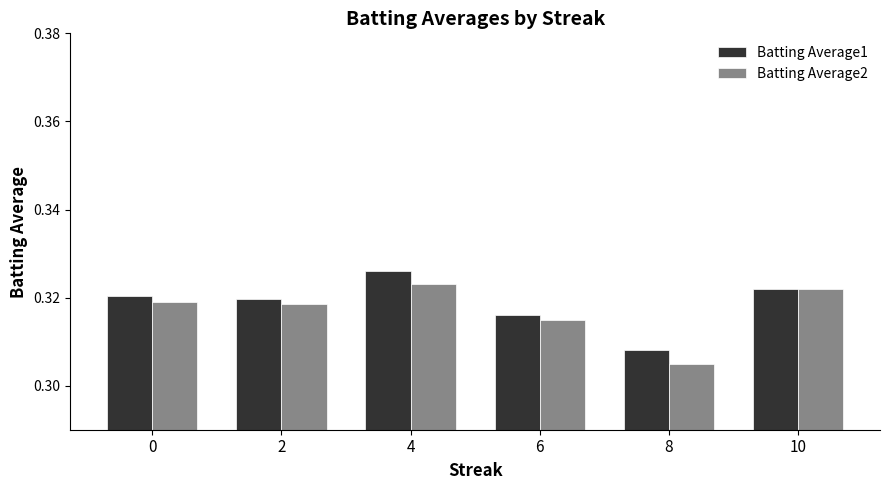

Count the Batting Average2 values in the range 0 to 1.

6